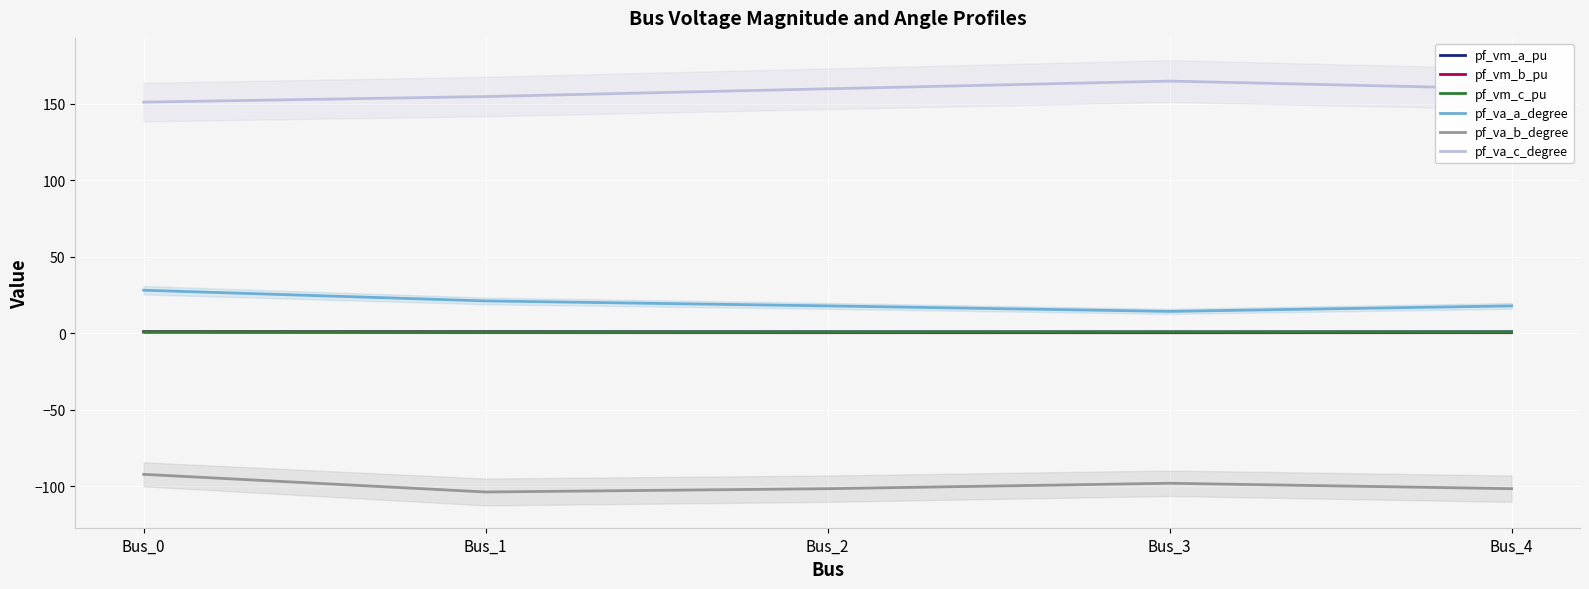

Which has a higher value, Bus_1 or Bus_3?

Bus_1